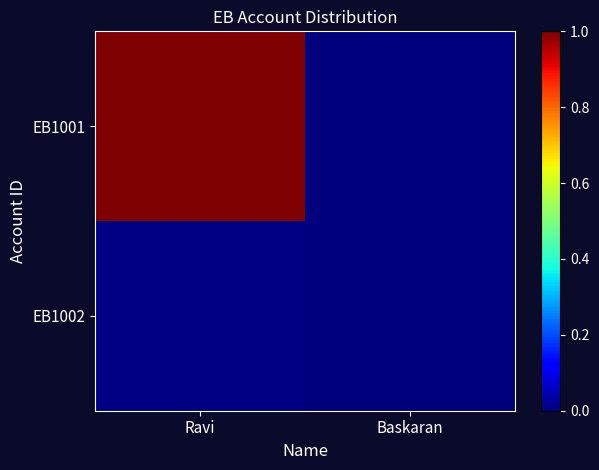

How many data points does each series have?

2